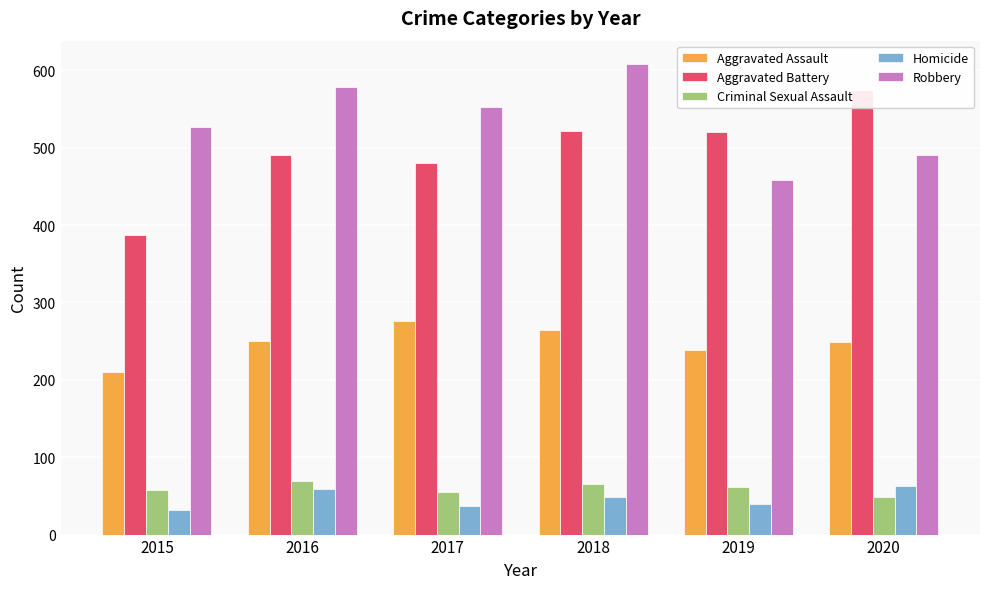

What are all the series names shown in the legend?

Aggravated Assault, Aggravated Battery, Criminal Sexual Assault, Homicide, Robbery